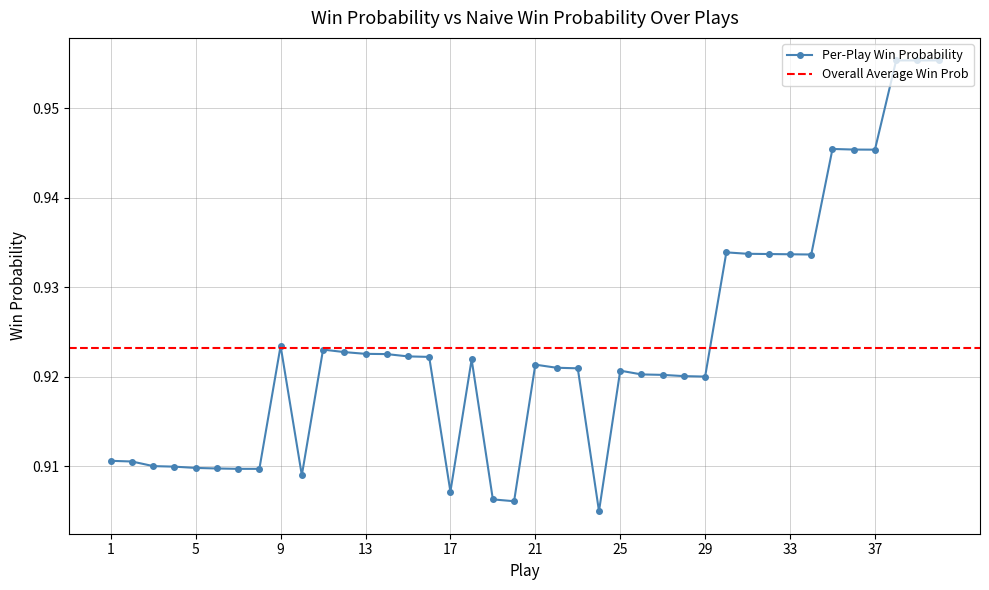

Reading left to right, extract all data points from this chart.

0.9	0.9	0.9	0.9	0.9	0.9	0.9	0.9	0.9	0.9	0.9	0.9	0.9	0.9	0.9	0.9	0.9	0.9	0.9	0.9	0.9	0.9	0.9	0.9	0.9	0.9	0.9	0.9	0.9	0.9	0.9	0.9	0.9	0.9	0.9	0.9	0.9	1.0	1.0	1.0